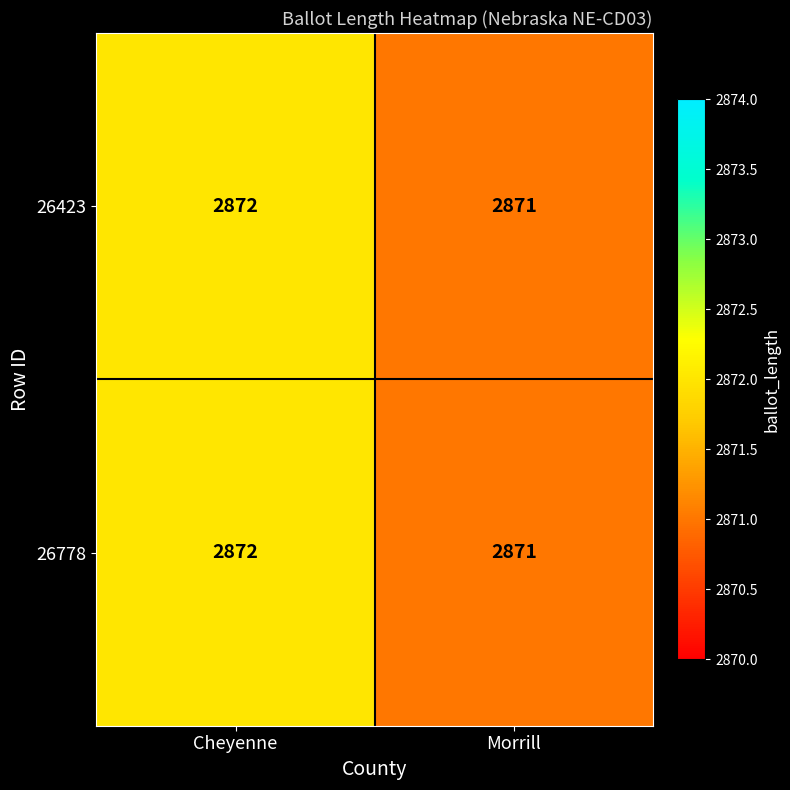

At which label does 26778 reach its peak?

Cheyenne